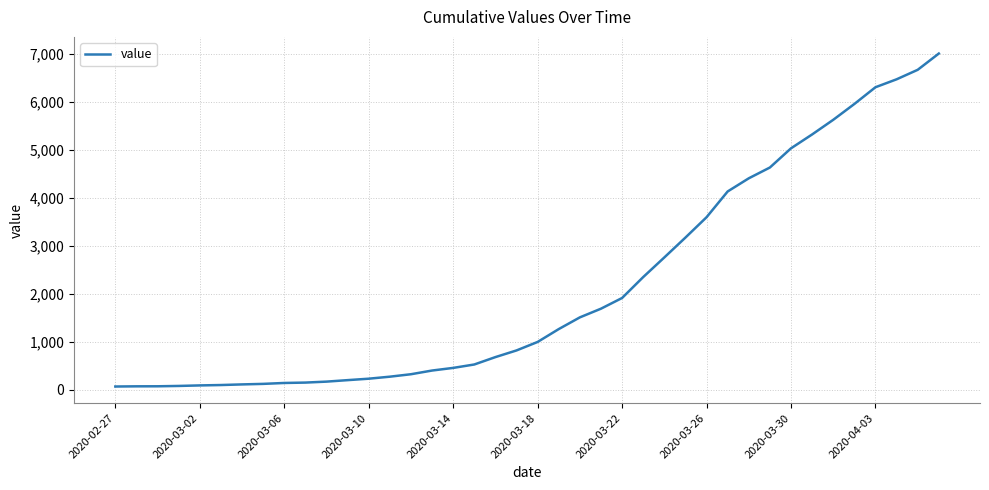

What is the difference between the maximum and minimum values?

6939